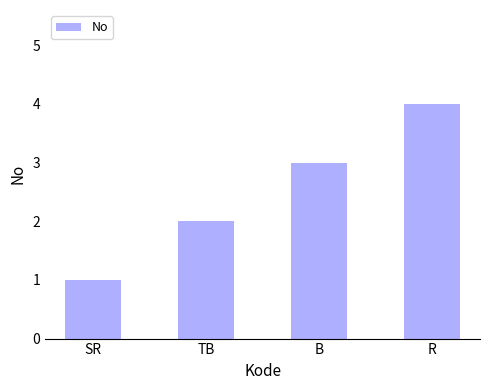

Are the bars grouped side by side (vs. stacked)?

No